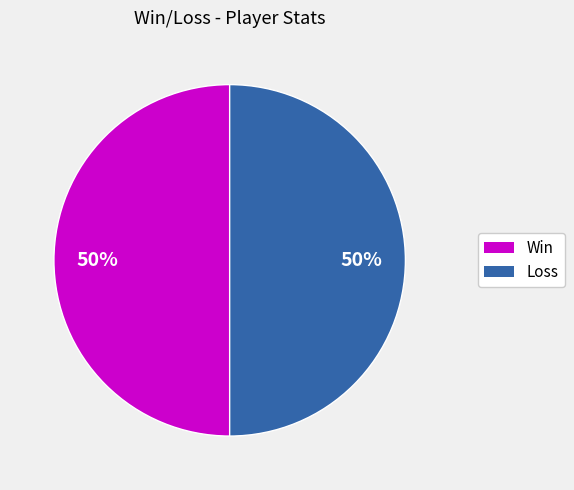

Is it true that Loss is 63% of the pie?

False